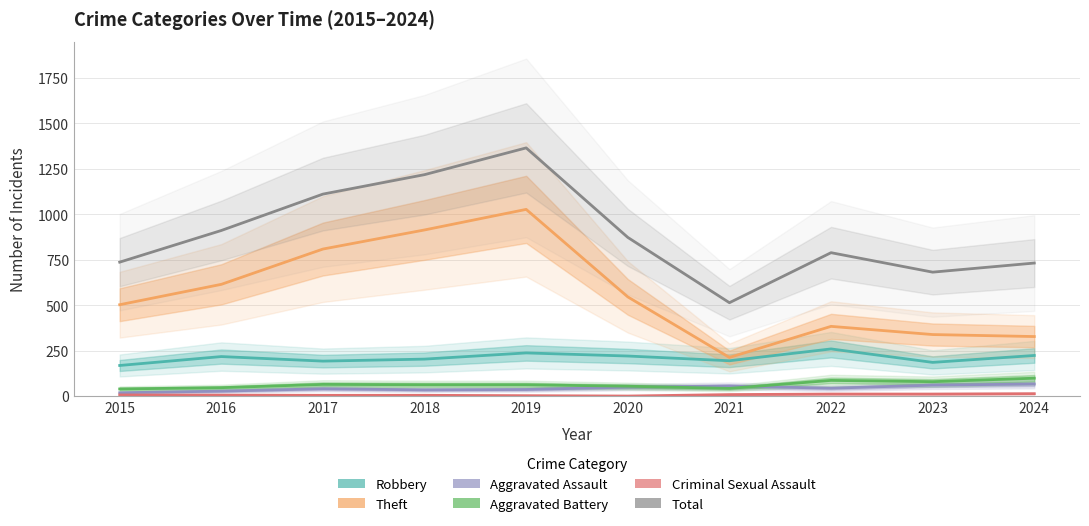

True or false: Aggravated Assault and Total cross at least once.

False